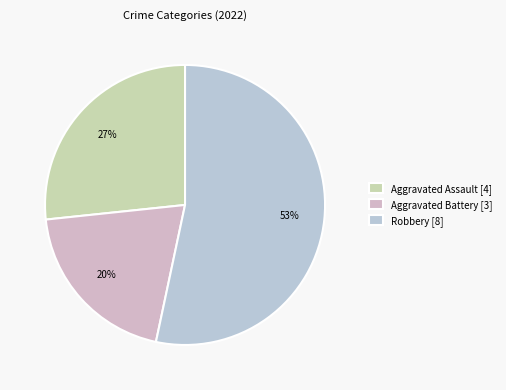

Rank the categories by value from lowest to highest.

Aggravated Battery [3], Aggravated Assault [4], Robbery [8]